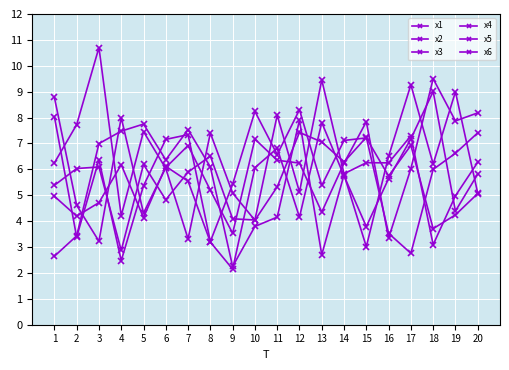

What is the total value across all series at 14?

37.0